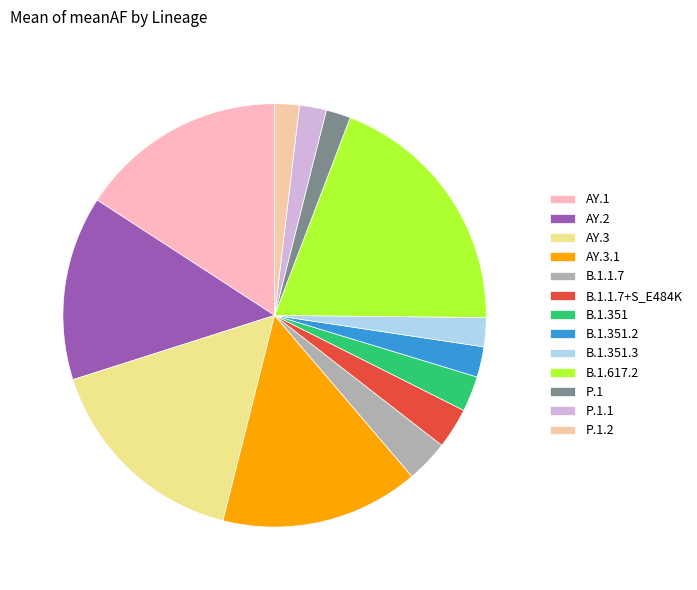

Which category has the smallest portion of the pie?

P.1